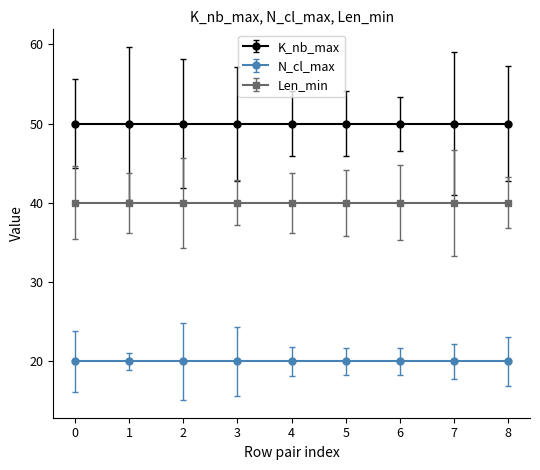

What is the value of the K_nb_max point at the 18th from the left?

50